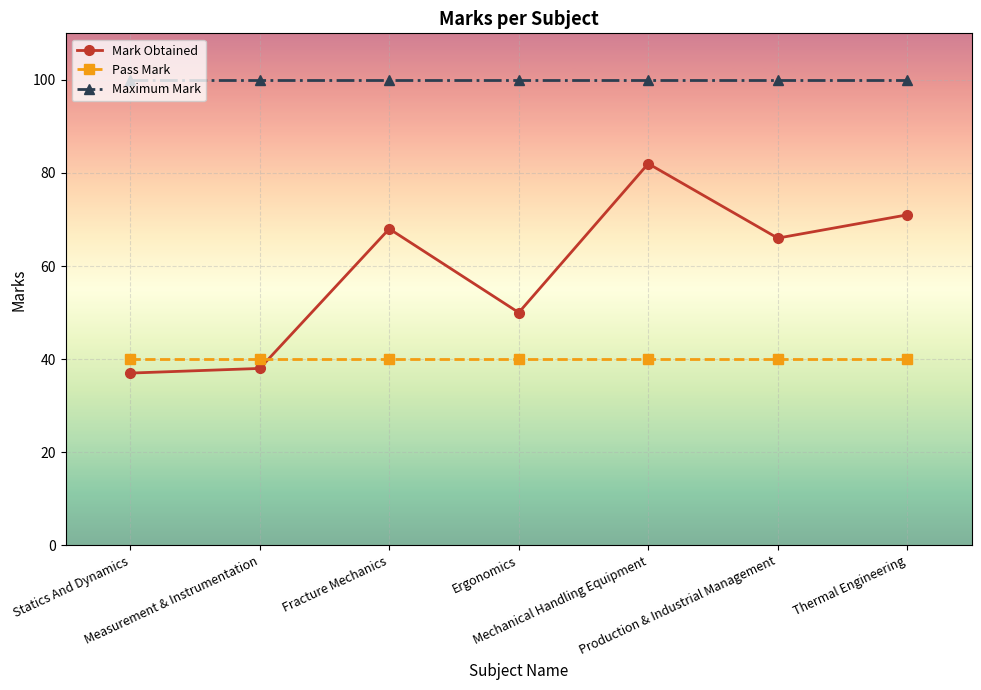

What is the approximate value of Pass Mark at Mechanical Handling Equipment?

40